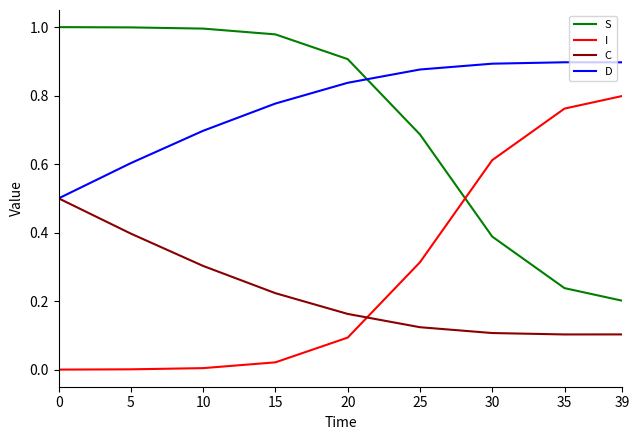

At how many categories does at least one series exceed 0?

9